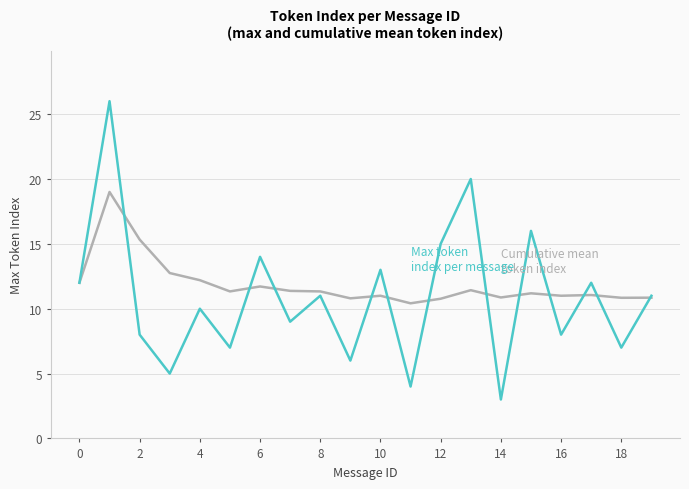

What is the greatest value displayed?

26.0